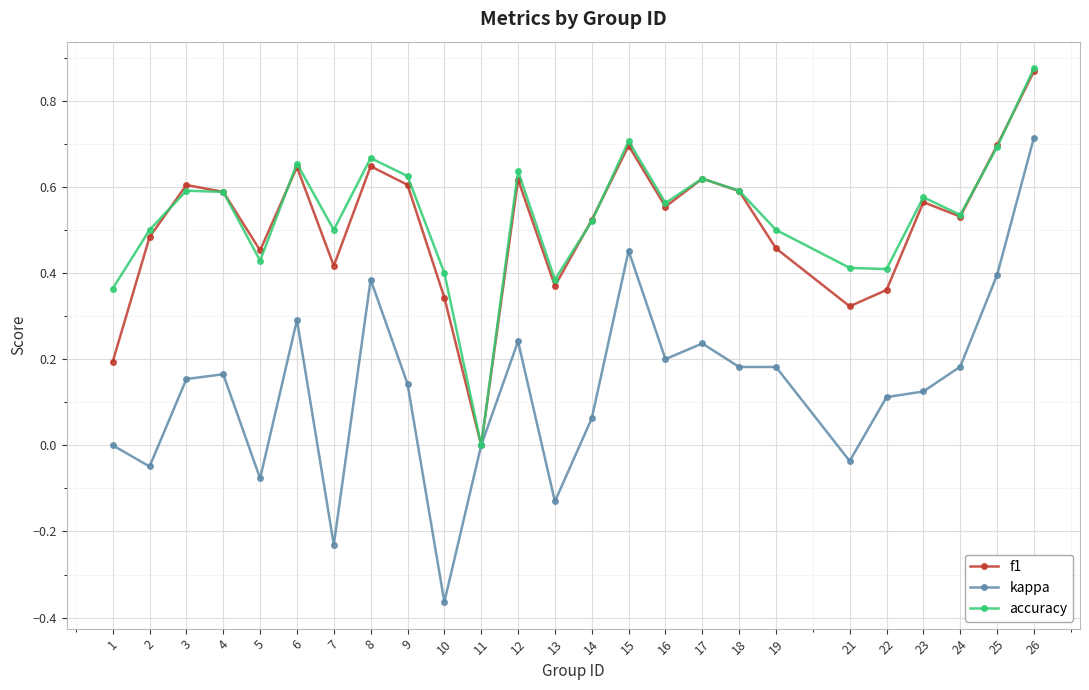

In f1, how many points are higher than both neighbors (excluding endpoints)?

7